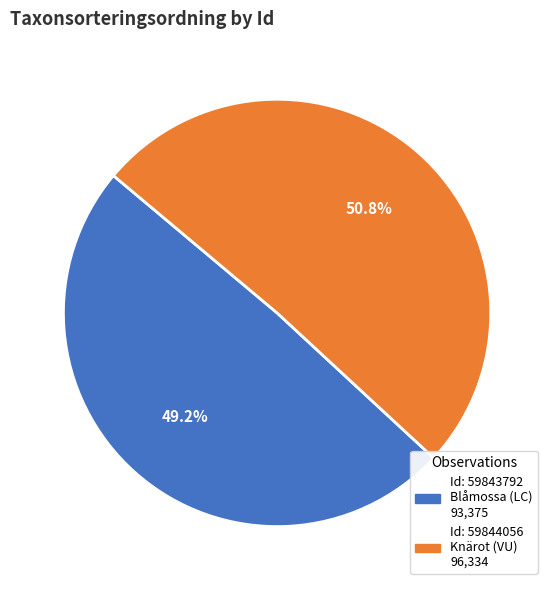

Does any single category account for the majority?

Yes